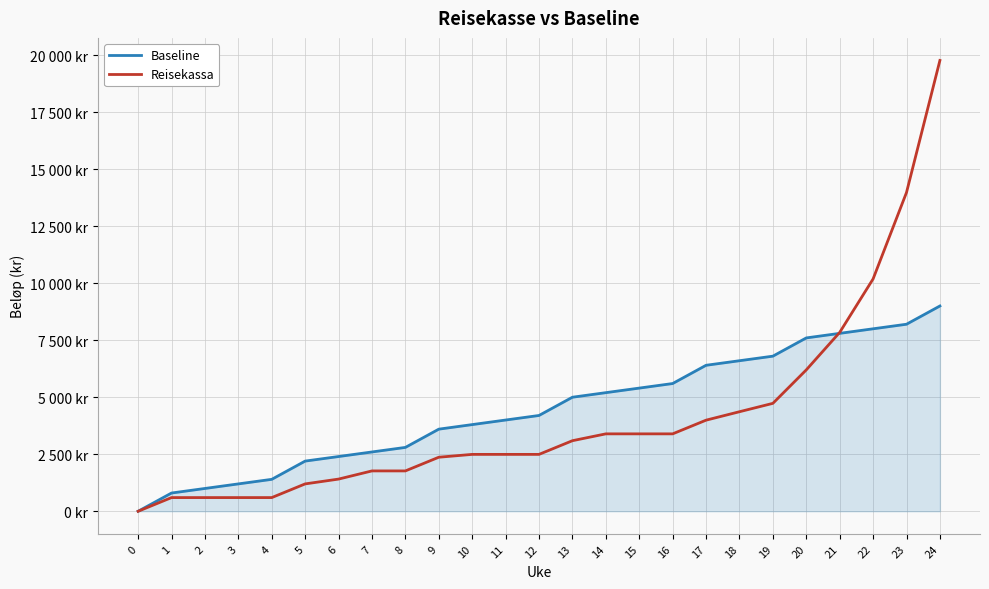

What are all the series names shown in the legend?

Baseline, Reisekassa